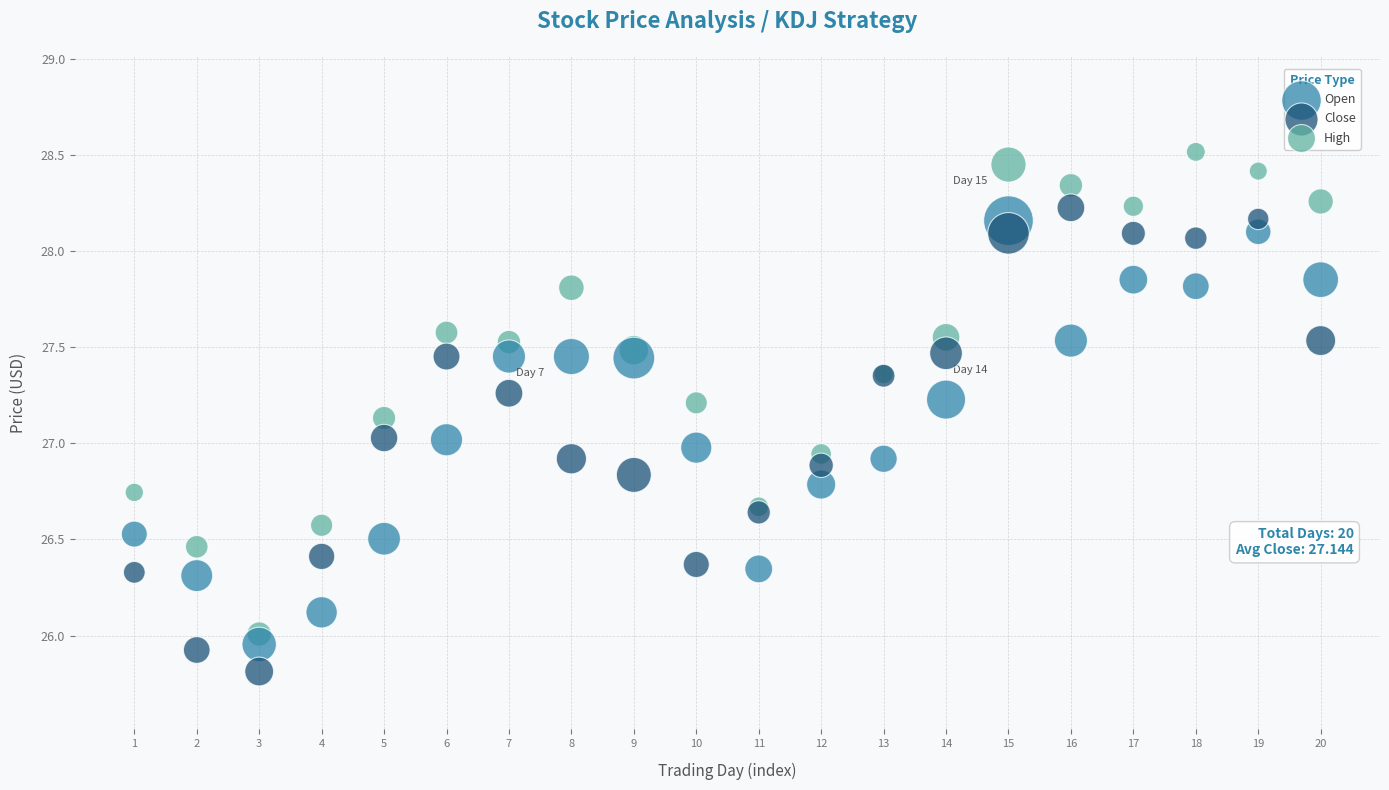

Which series contains the lowest Y value?

Close